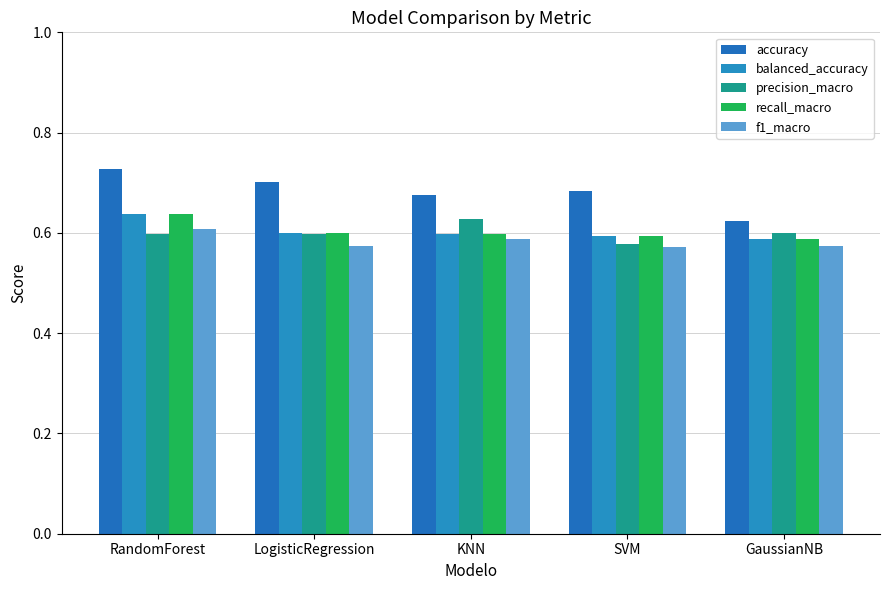

Rank the categories by balanced_accuracy value from lowest to highest.

GaussianNB, SVM, KNN, LogisticRegression, RandomForest